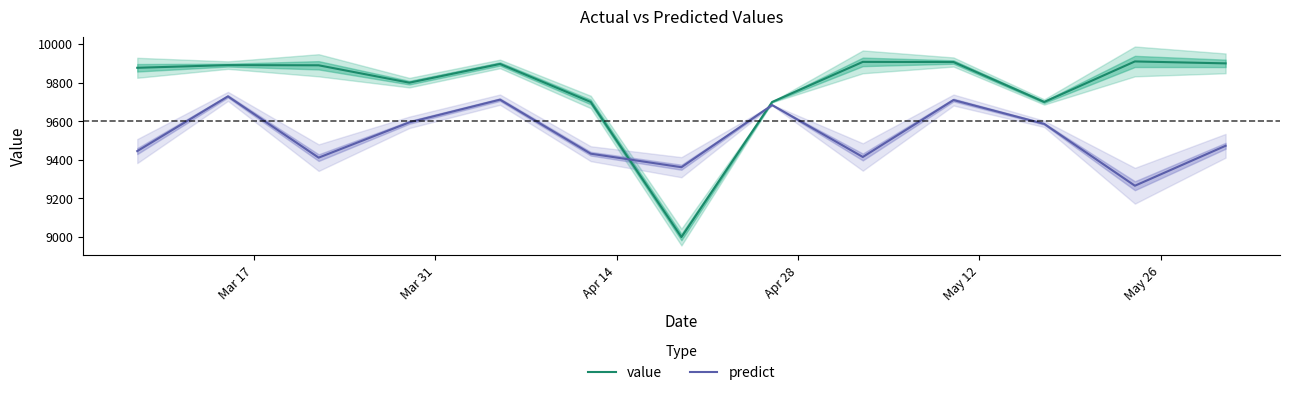

How many lines are shown in the chart?

2